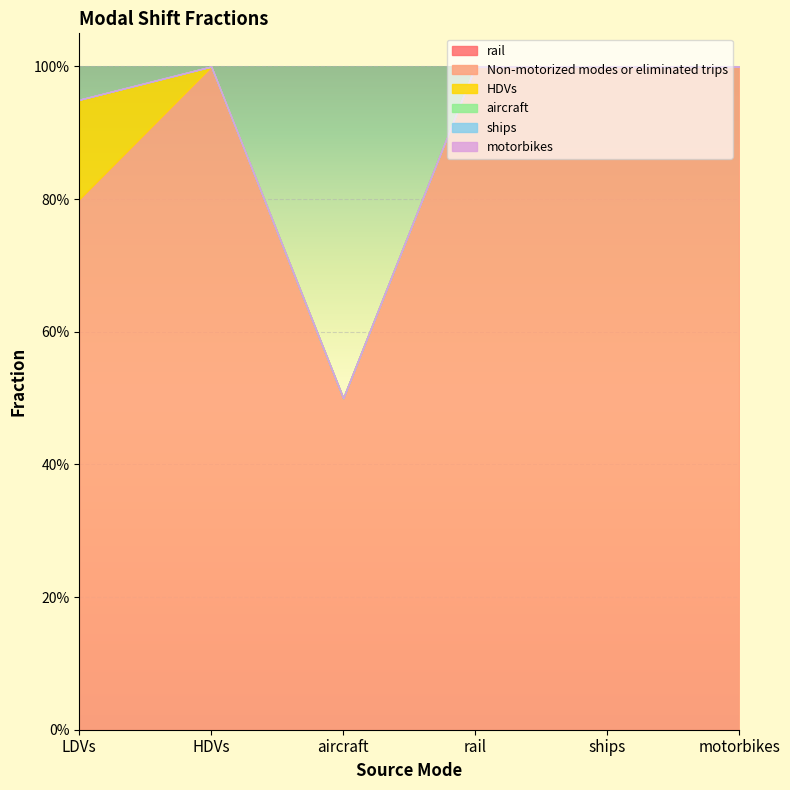

At which label is ships closest to 0?

LDVs